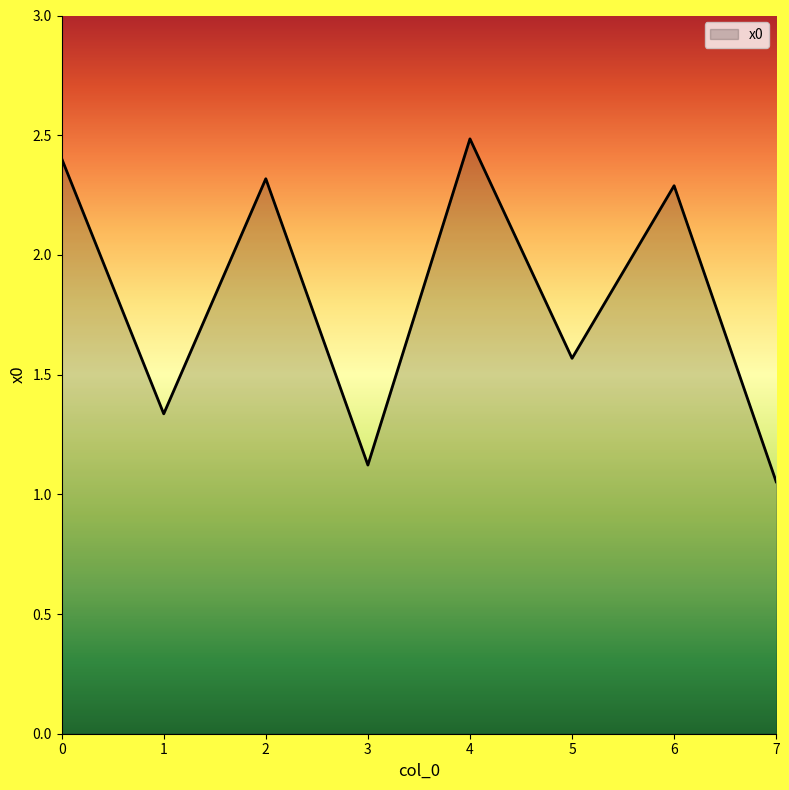

Is it true that the value at 3 is 1.1?

True